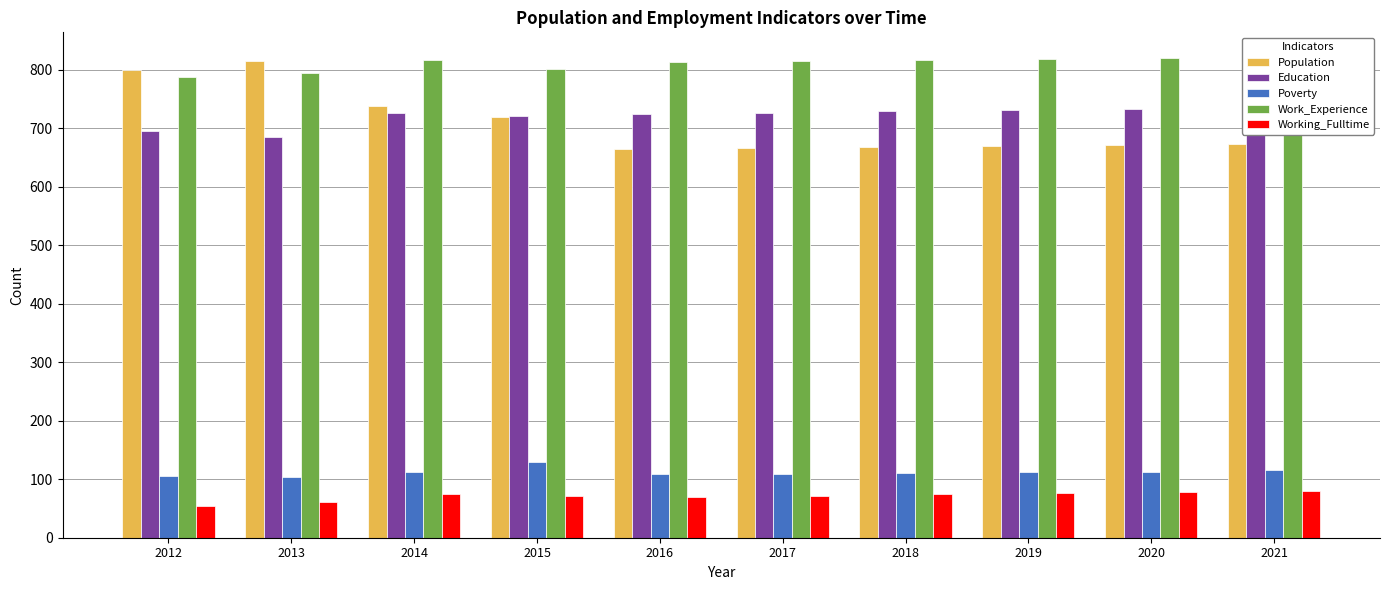

Which series has the largest total across all categories?

Work_Experience